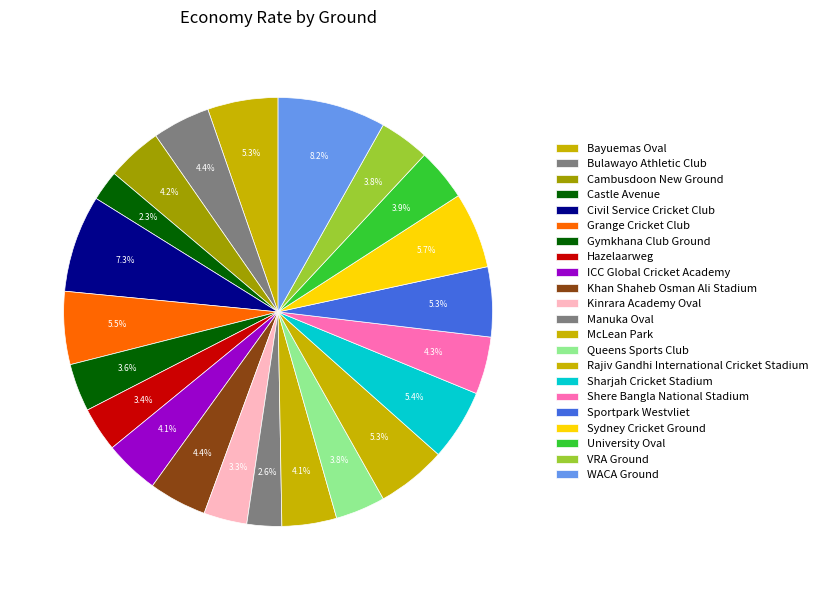

To the nearest percent, what is the difference between the Gymkhana Club Ground and Civil Service Cricket Club slice percentages?

4%